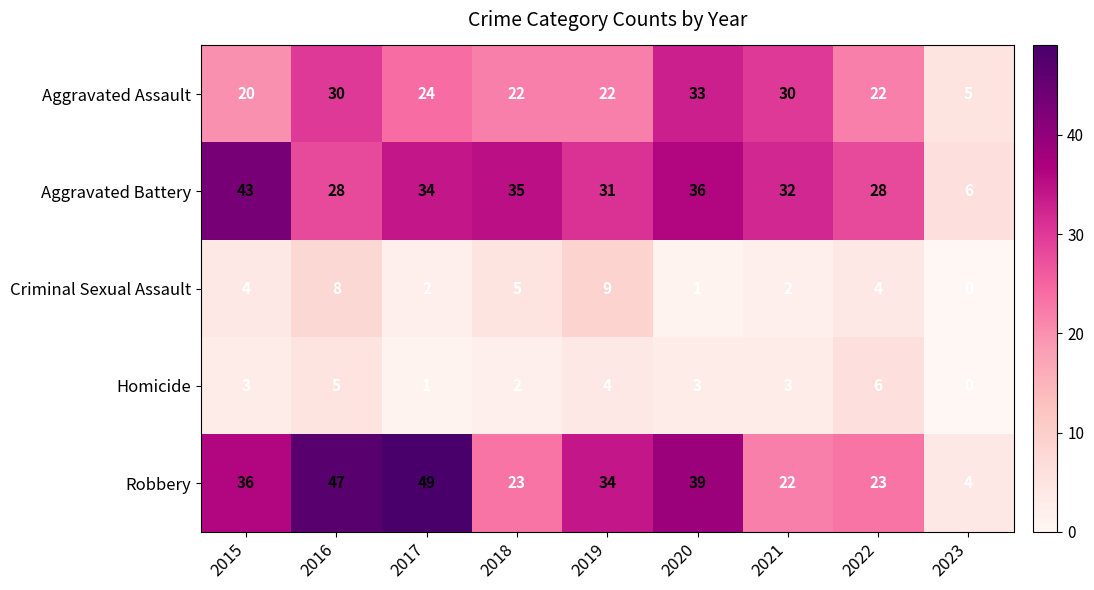

What is the spread (max minus min) of values at 2020?

38